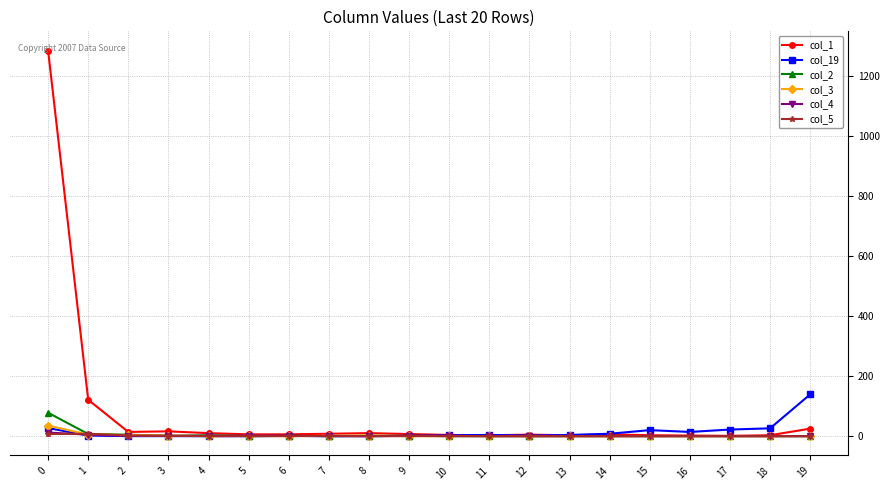

Which series has the largest total across all categories?

col_1